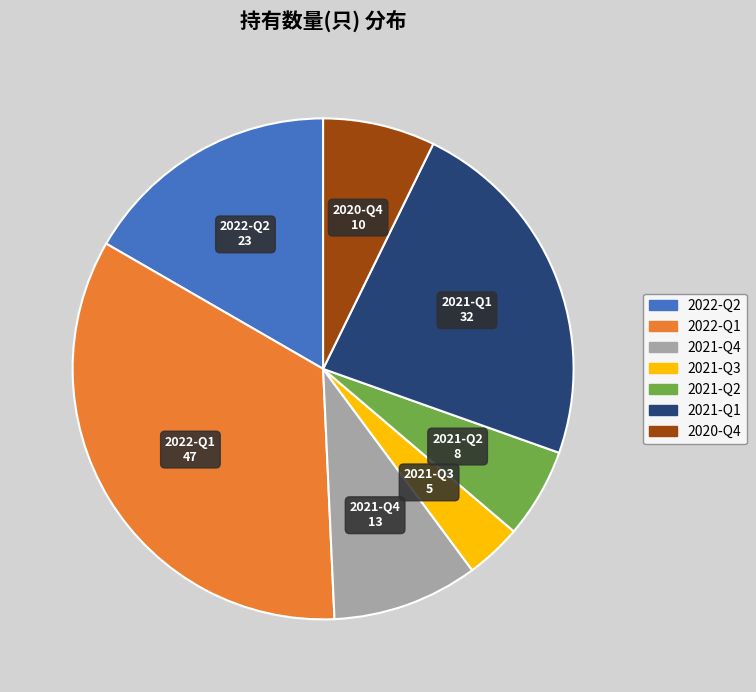

Does 2022-Q2 account for over 50% of the chart?

No